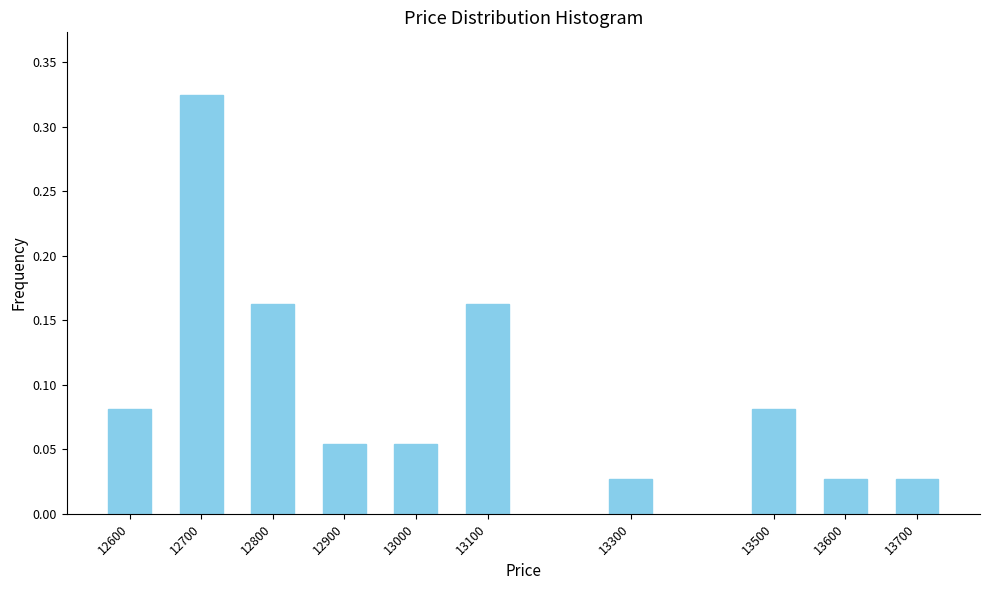

Which has a higher value, 13100 or 12900?

13100